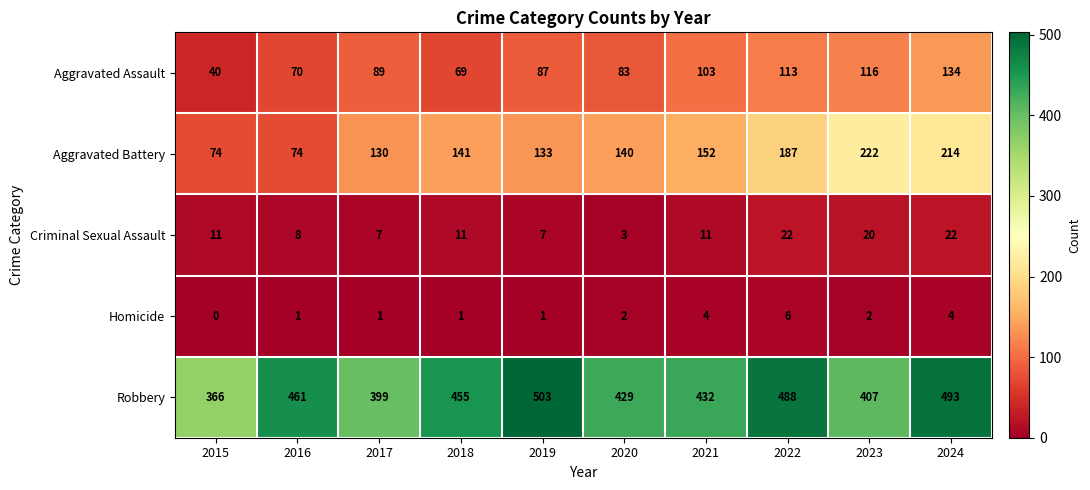

Between 2015 and 2020, which series saw the biggest shift?

Aggravated Battery